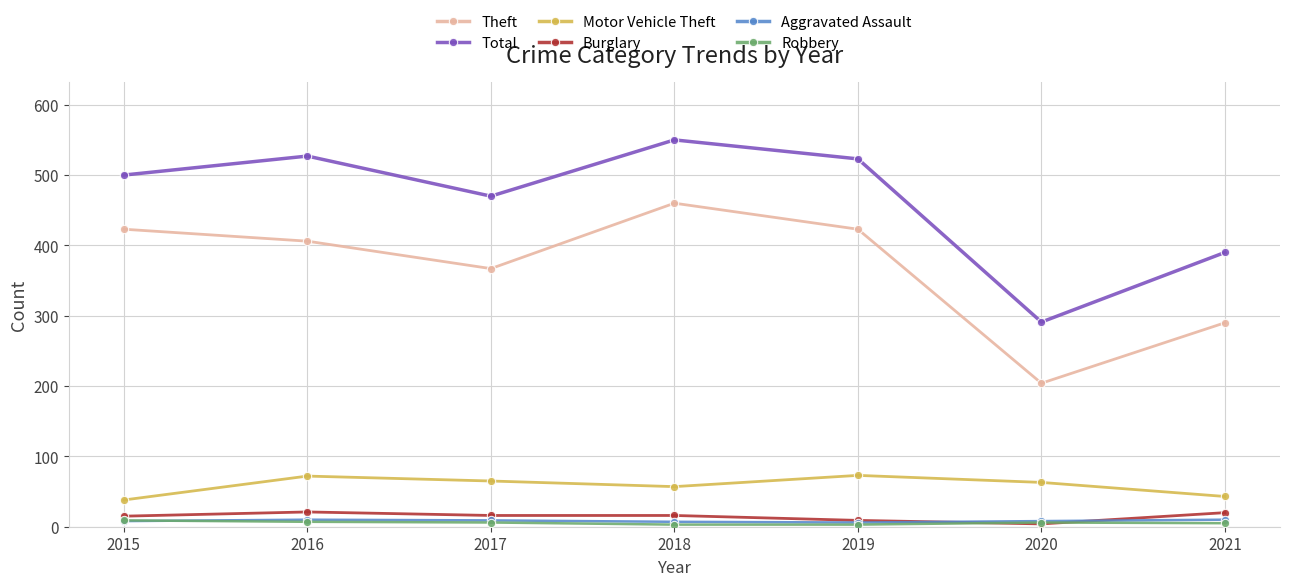

Does the chart have visible grid lines?

Yes